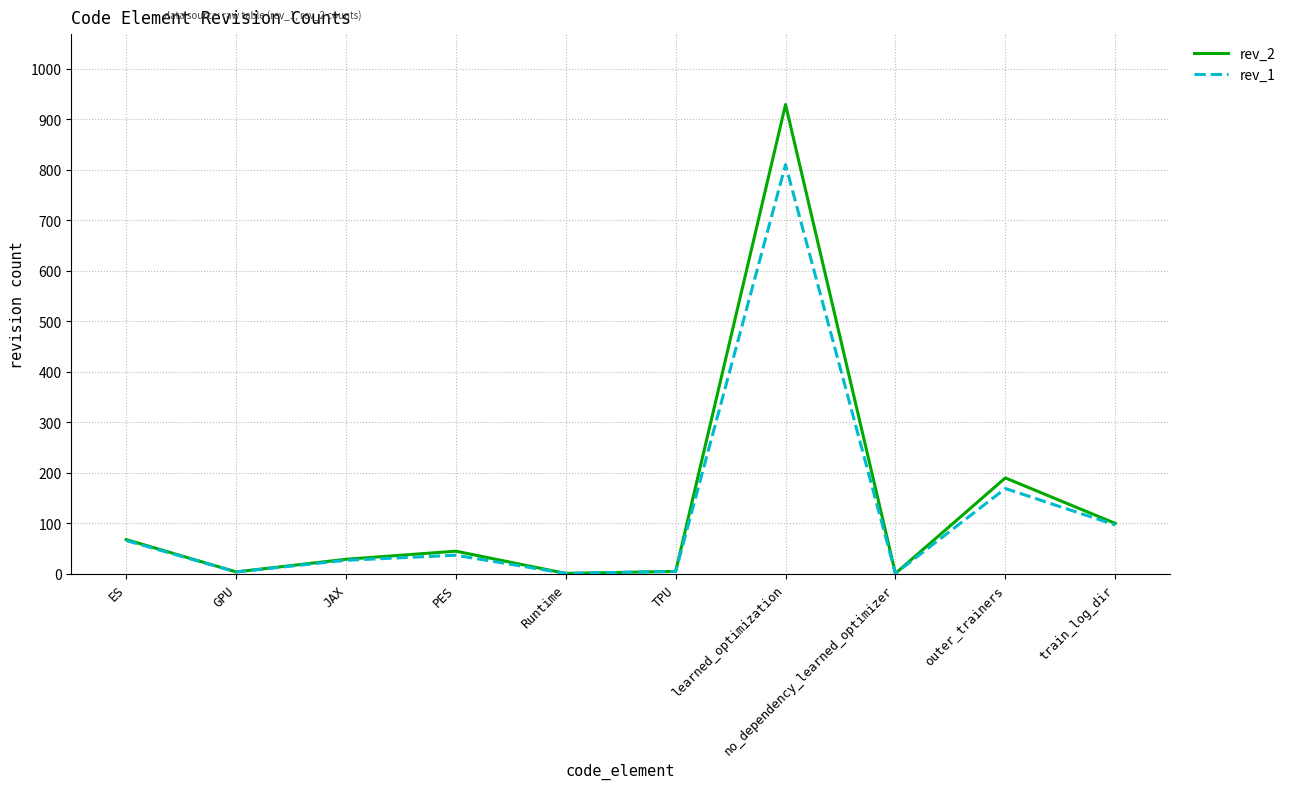

What is the minimum value for rev_1?

1